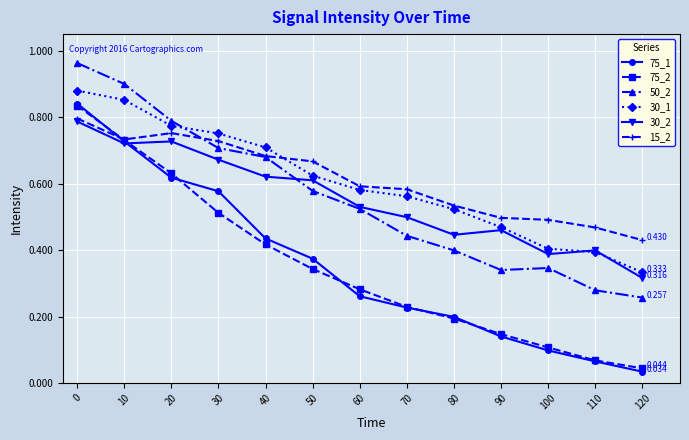

How many data points does each series have?

13